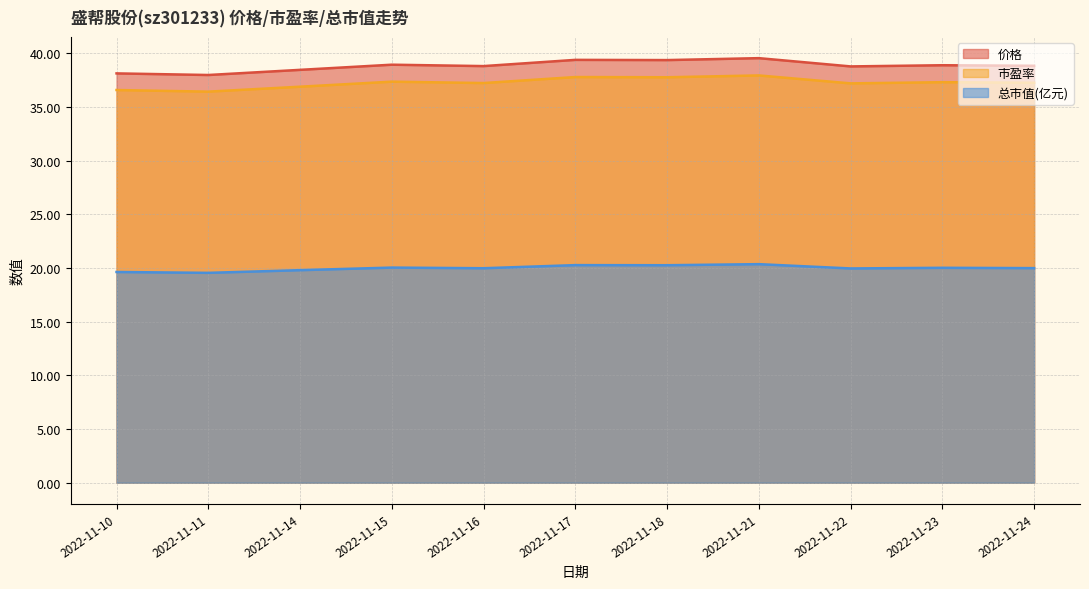

True or false: 价格 and 总市值(亿元) cross at least once.

False